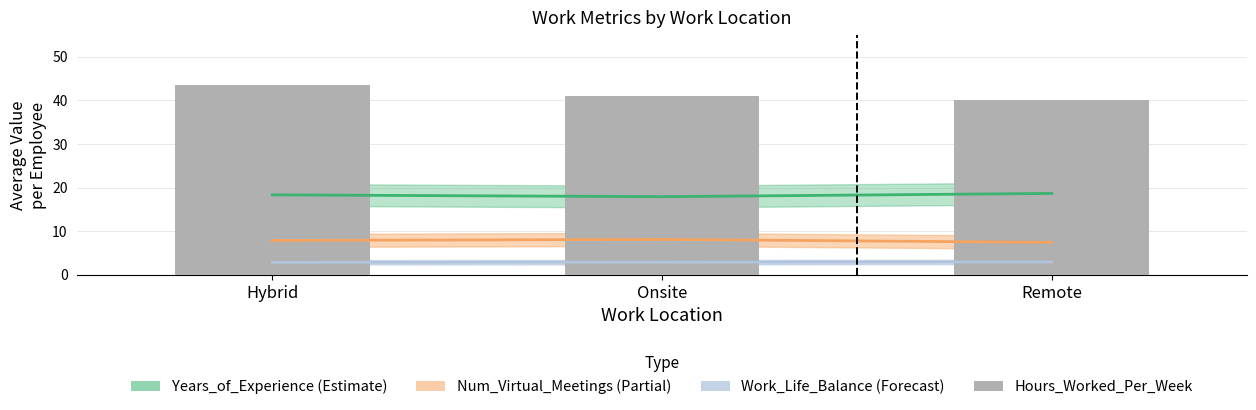

Read the value at Onsite.

41.0